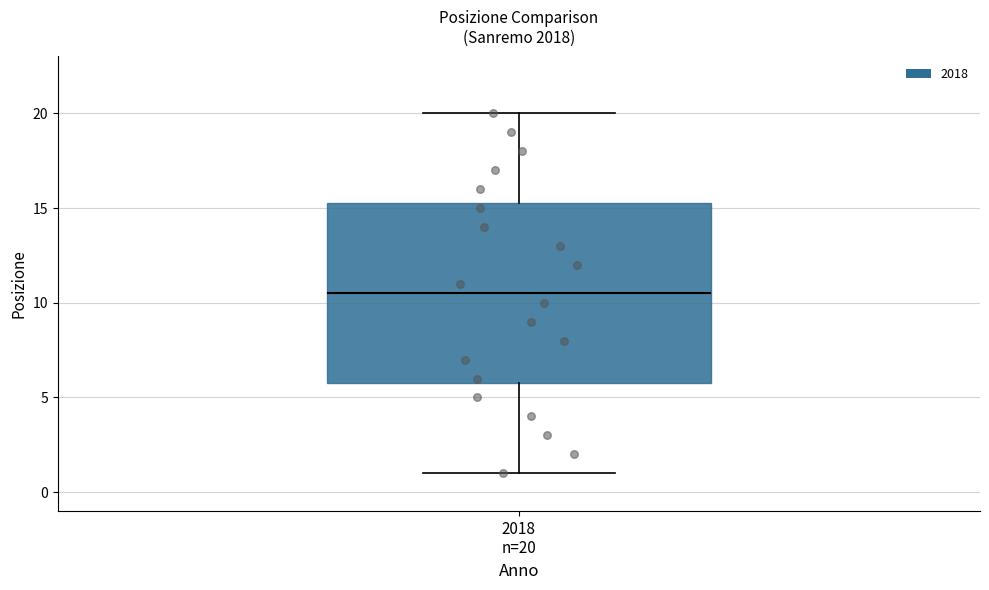

Transcribe this box plot: give where the median line is, the range the box spans, and where the two whiskers end, as read against the y-axis. The values are not printed on the chart, so give them approximately, as read against the axis.

median 10.5, box 6.0 to 15.5, whiskers 1.0 to 20.0